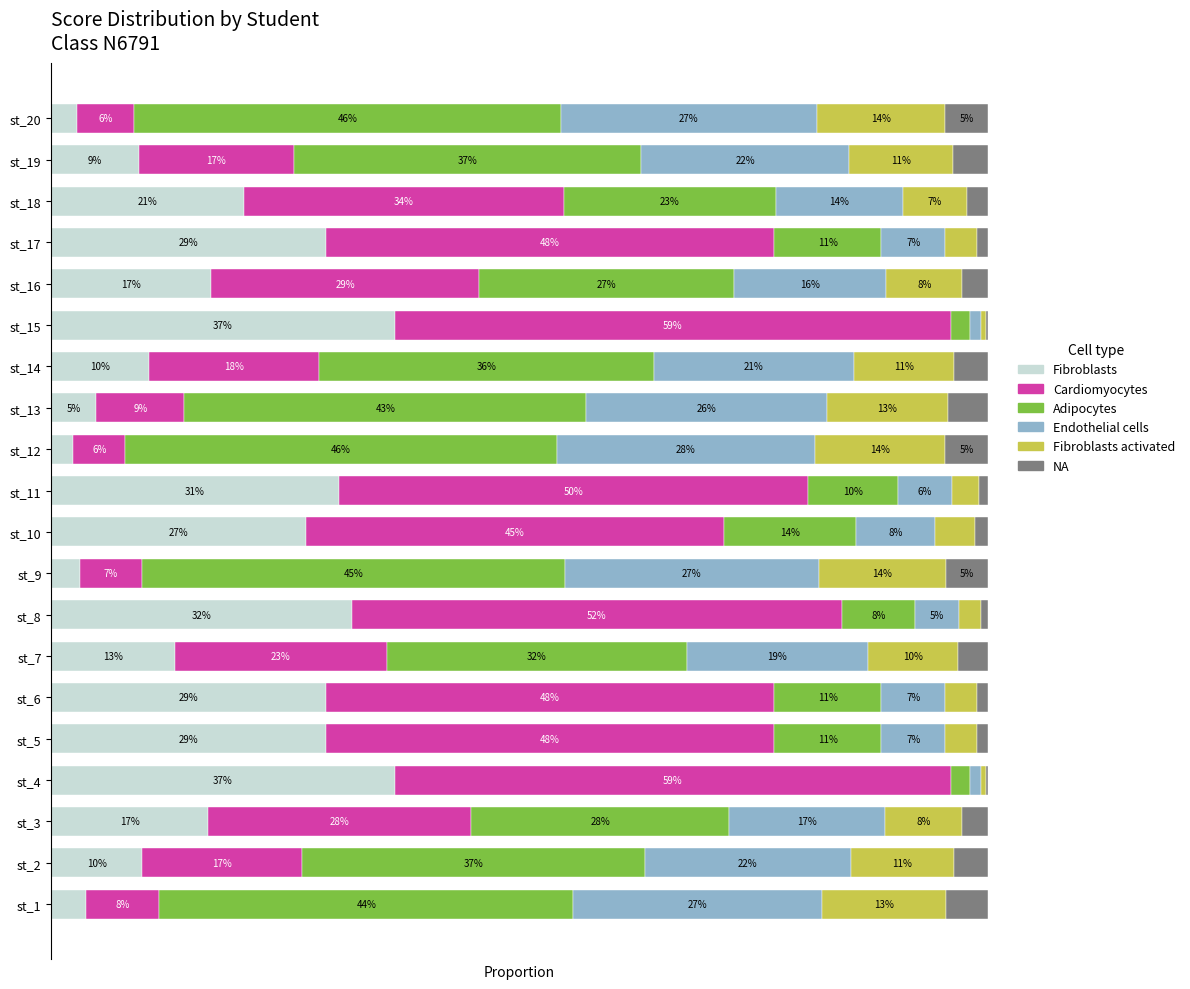

What are all the series names shown in the legend?

Fibroblasts, Cardiomyocytes, Adipocytes, Endothelial cells, Fibroblasts activated, NA